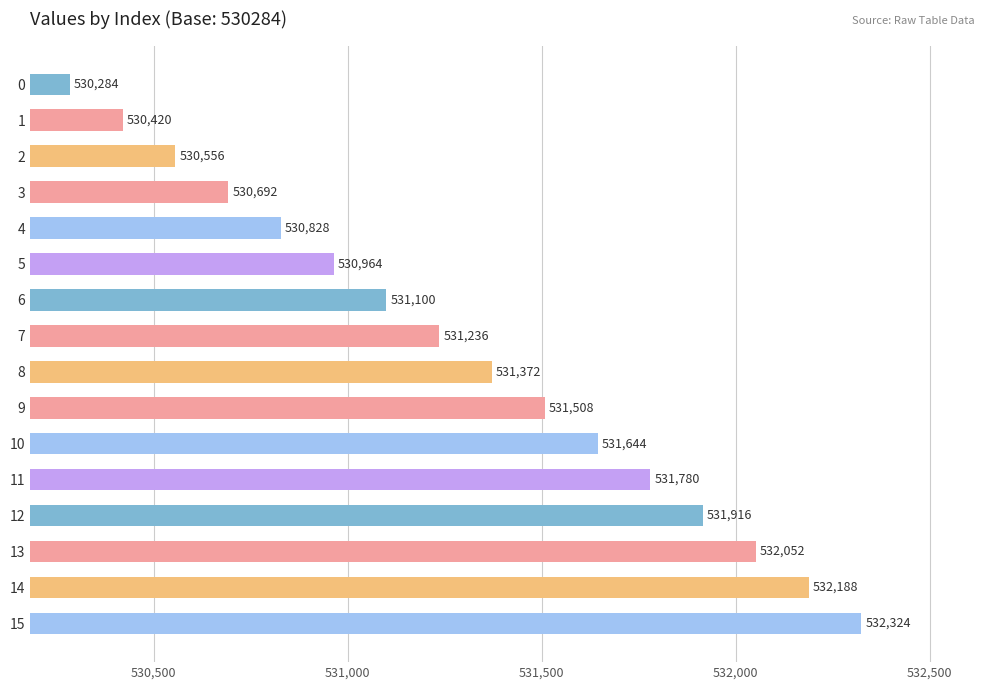

Approximately how many times larger is the value at 15 compared to 9?

1.0